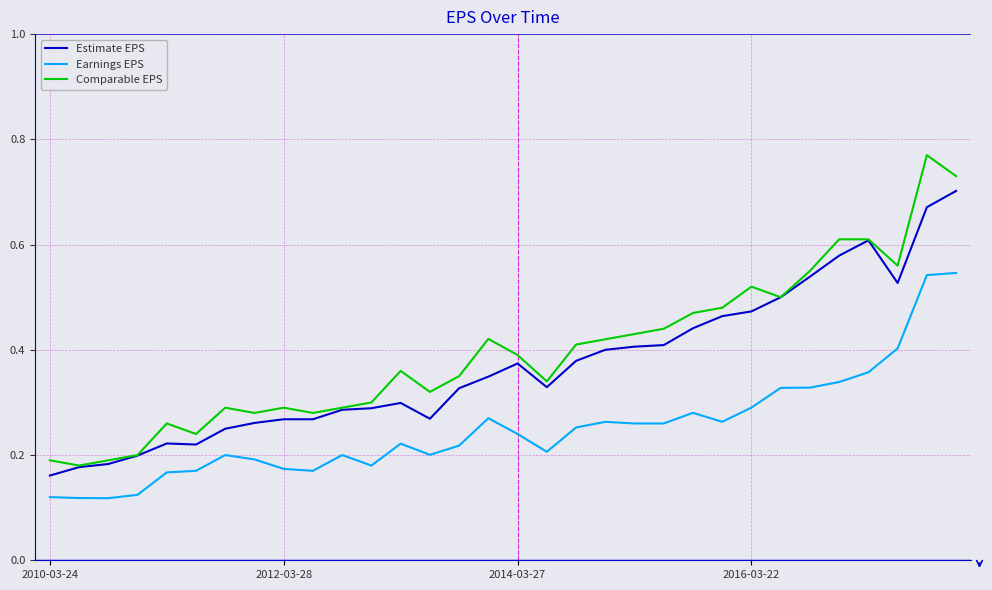

List the series in order of their overall mean, lowest first.

Earnings EPS, Estimate EPS, Comparable EPS